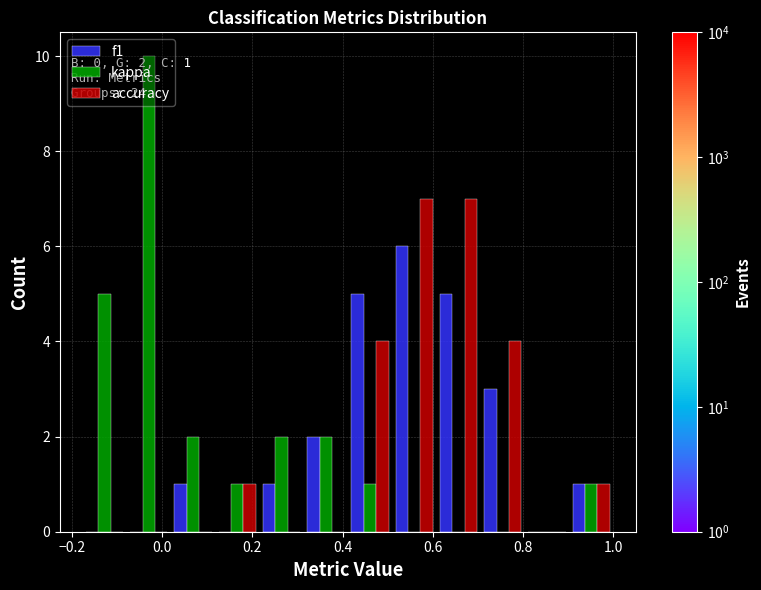

In the kappa series, which range on the x-axis has the tallest bar?

-0.08 to 0.02